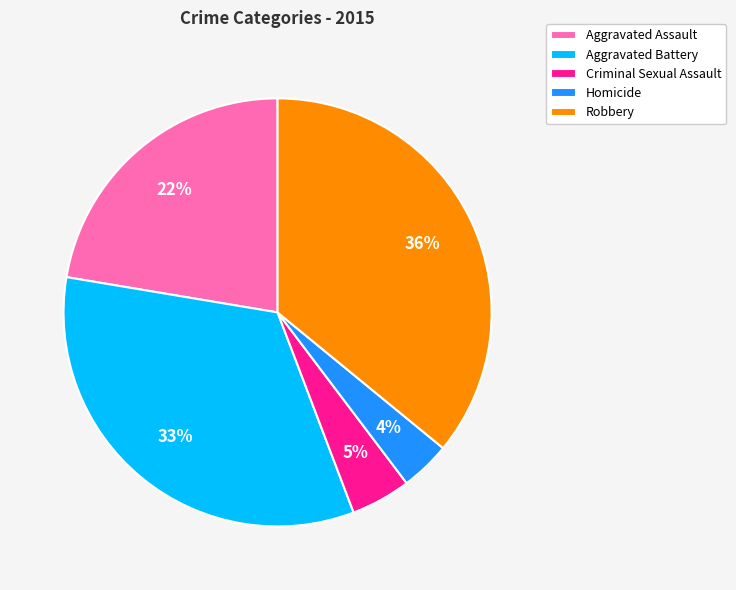

To the nearest percent, what is the average slice percentage?

20%